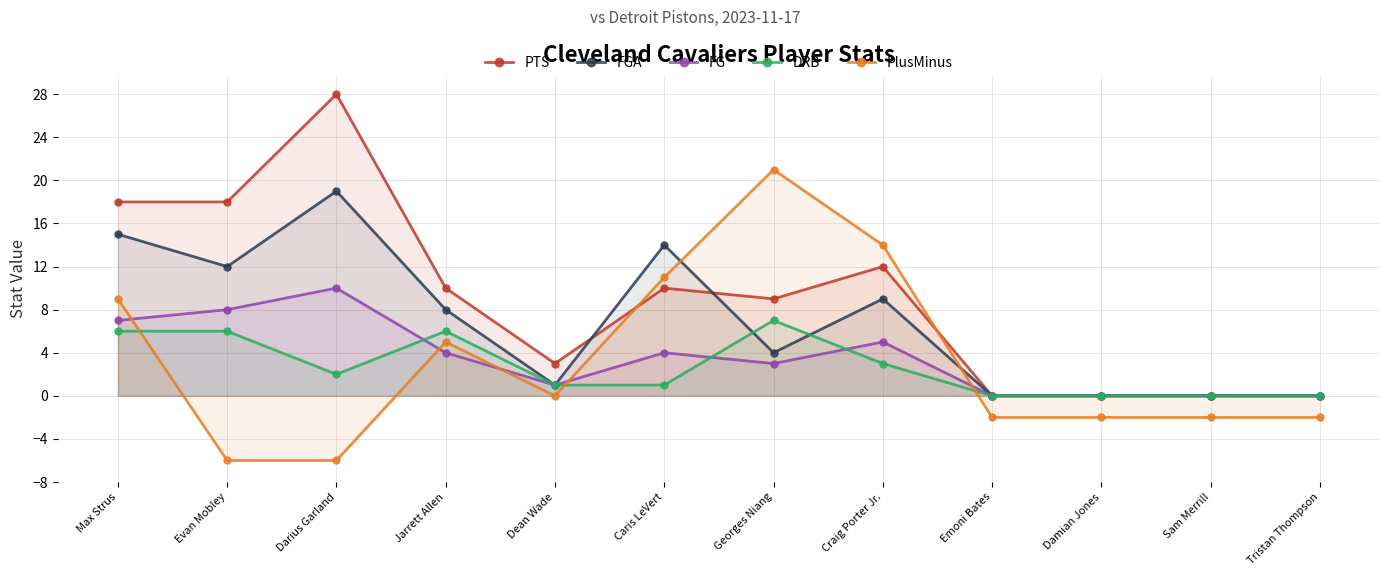

What position from the left is Caris LeVert?

6